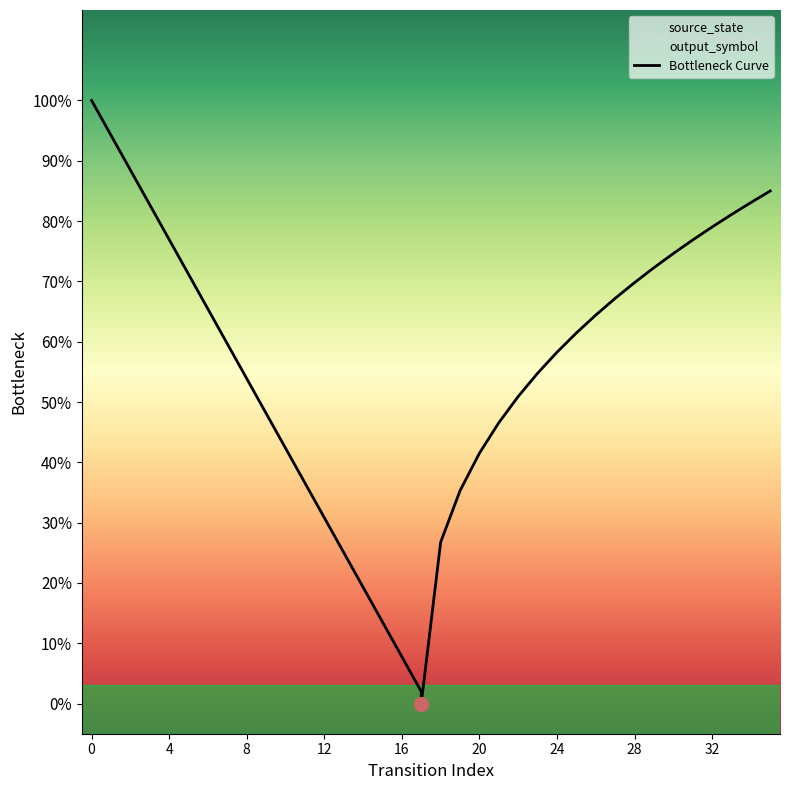

Is this an area chart (filled region under the line)?

No